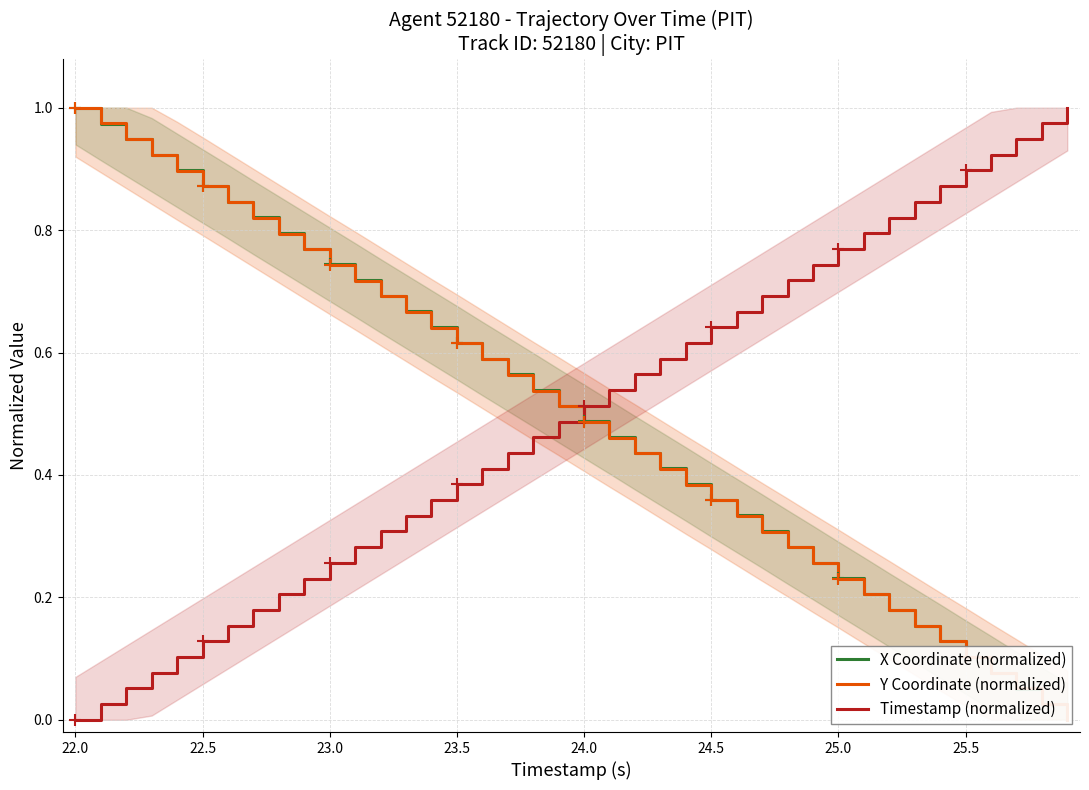

At which label does Timestamp (normalized) reach its minimum?

22.0